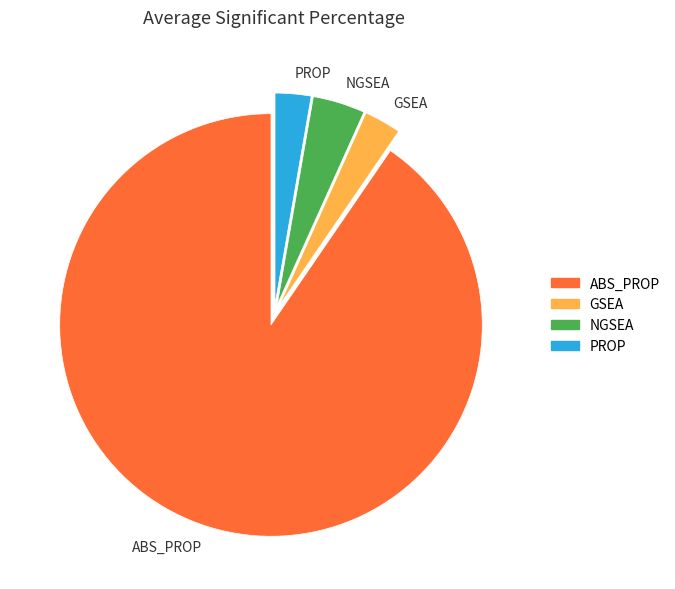

Count the number of slices in the pie.

4